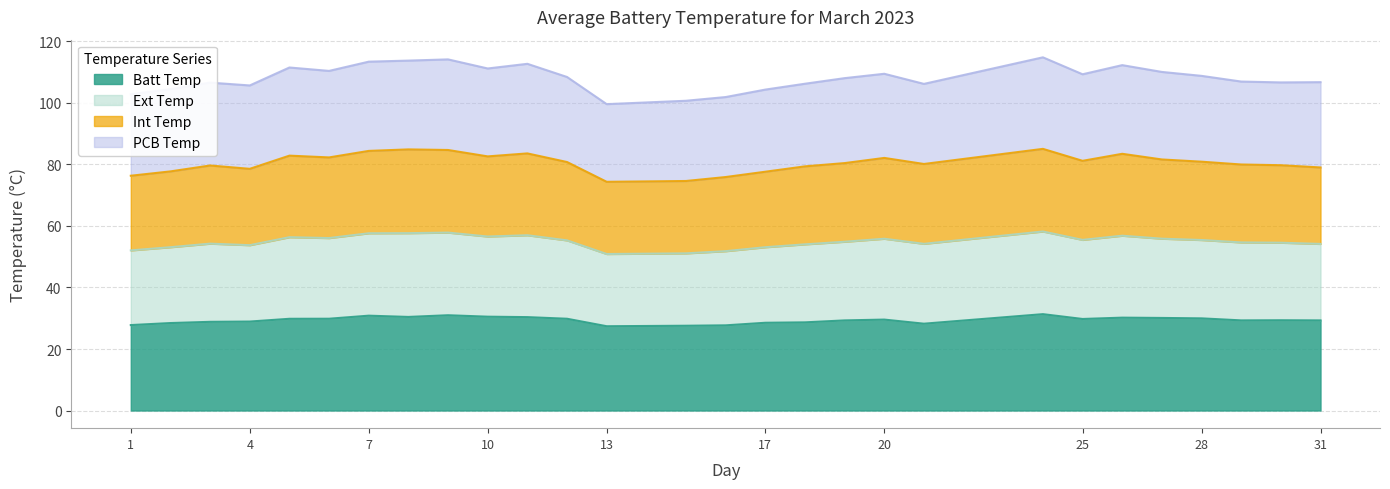

Does the chart have visible grid lines?

Yes